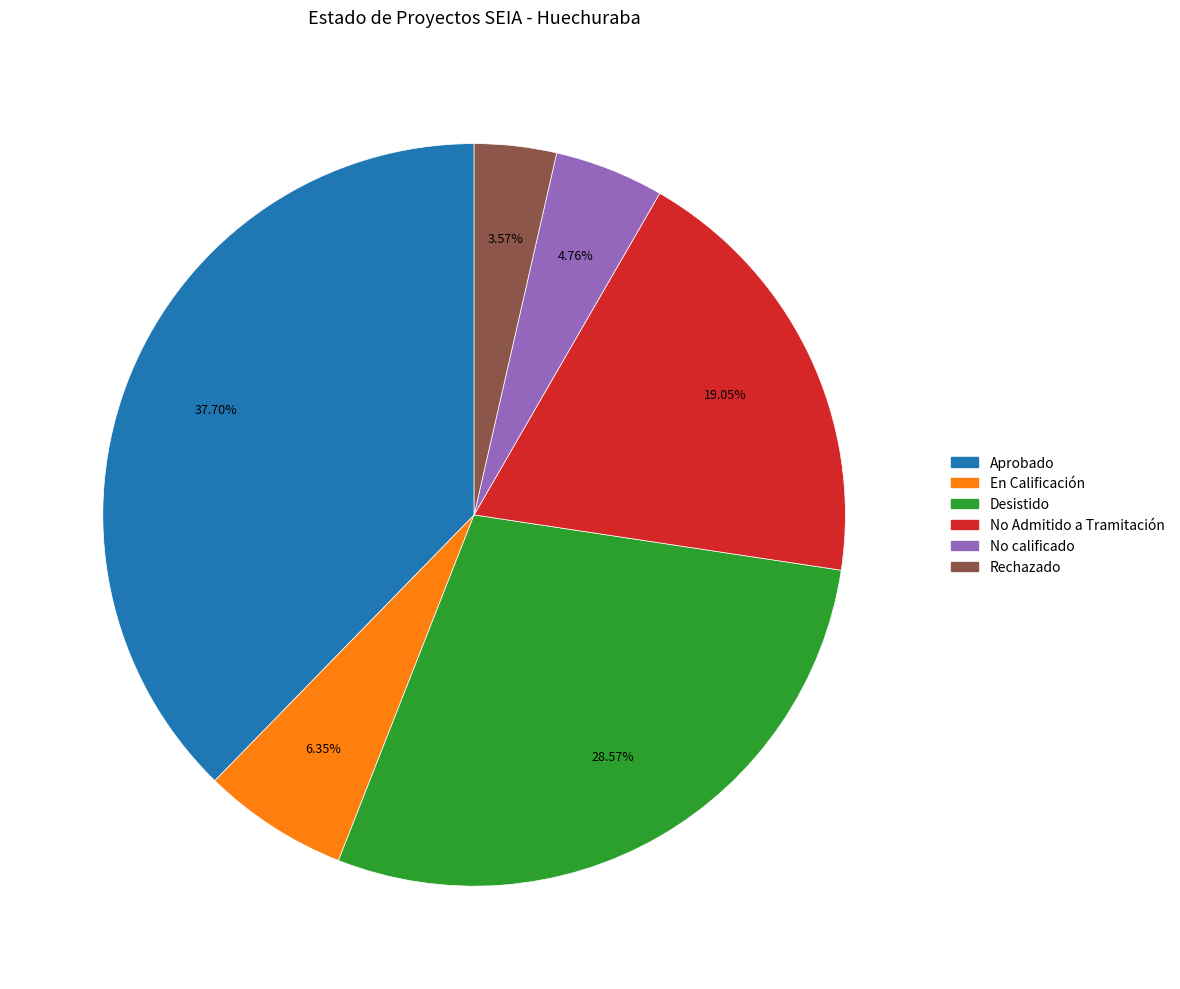

Which has a higher value, Desistido or No calificado?

Desistido